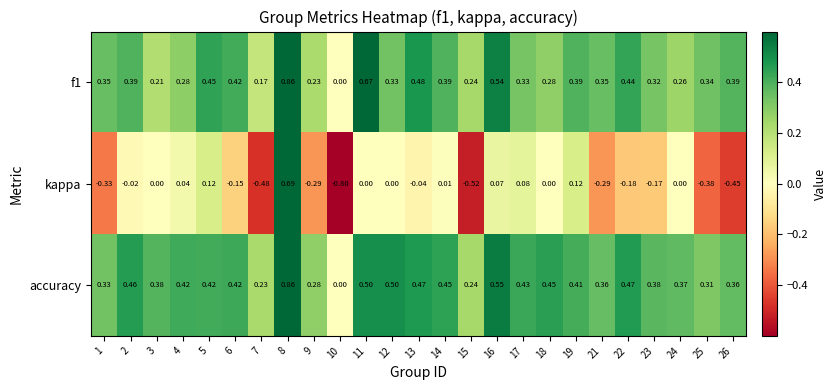

Which series has the widest spread of values?

kappa